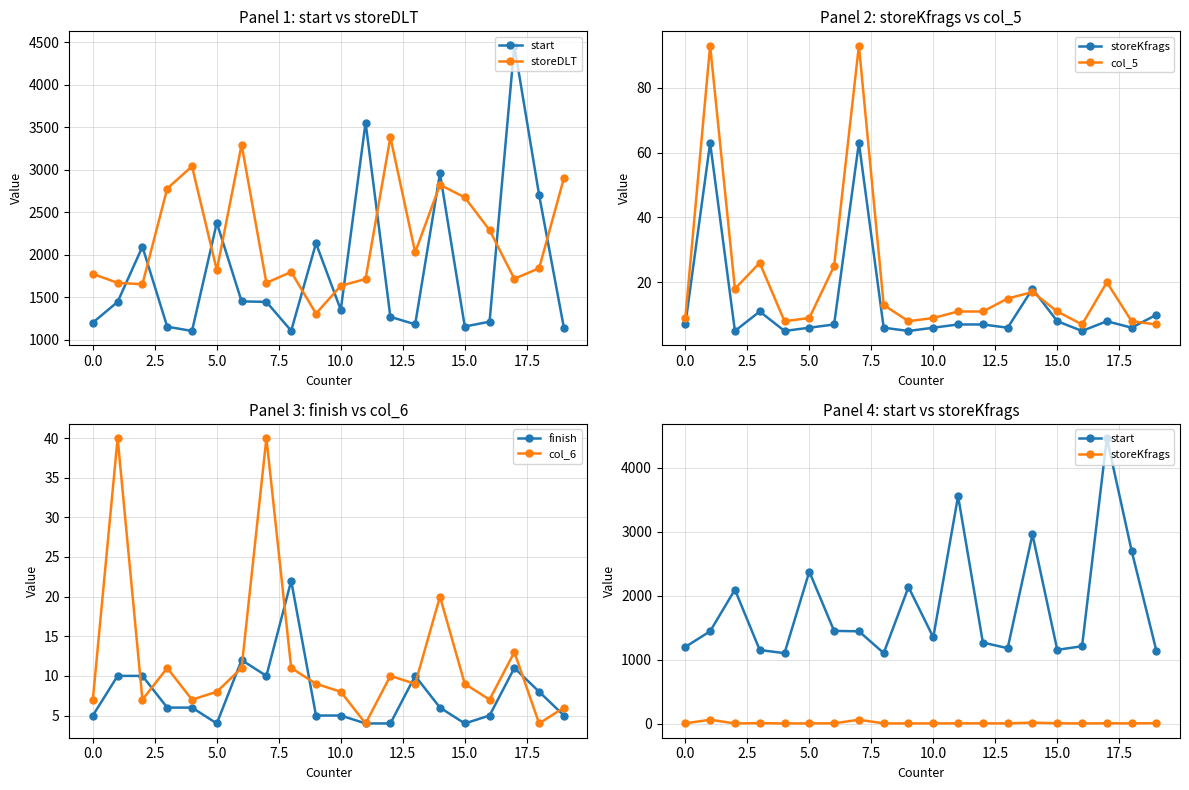

Which label corresponds to the largest value in the chart?

17